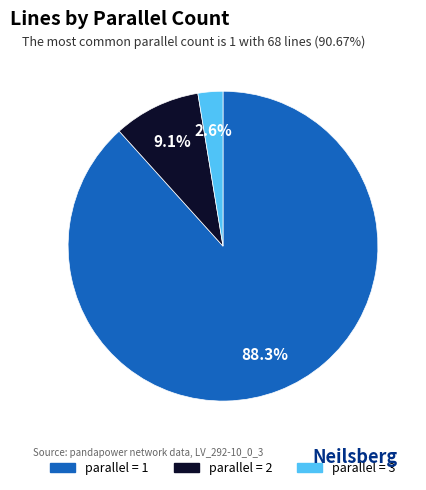

Is there any slice that represents more than half of the pie?

Yes